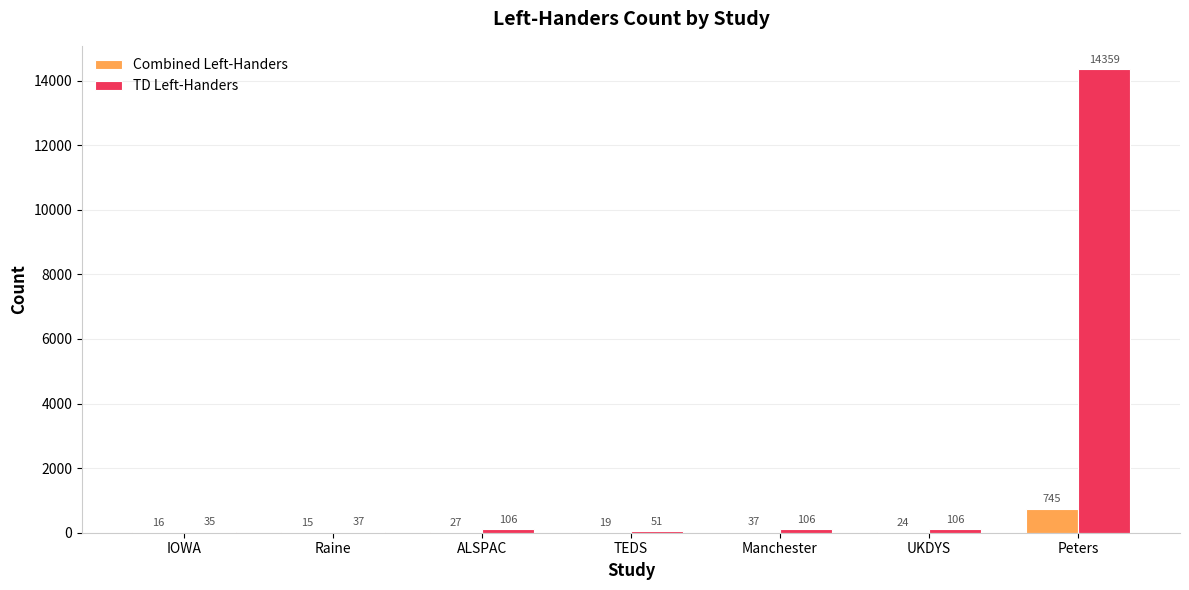

What is the sum of the TD Left-Handers values at Manchester and Raine?

143